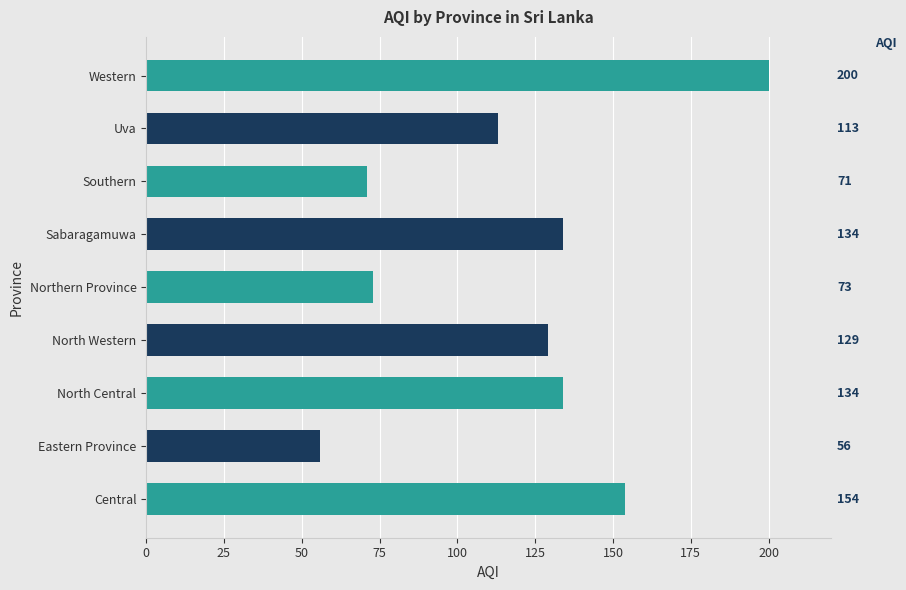

Where is the data nearest to the value 128?

North Western